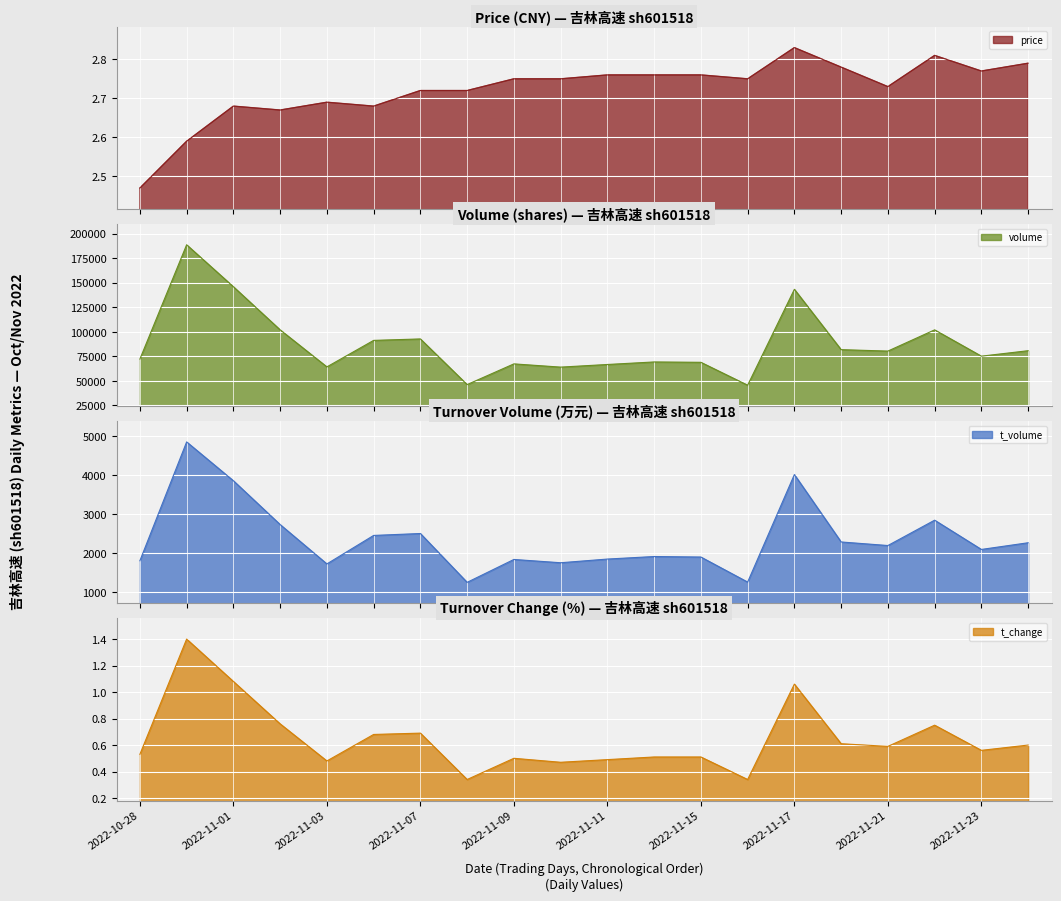

At which label does volume reach its peak?

2022-10-31